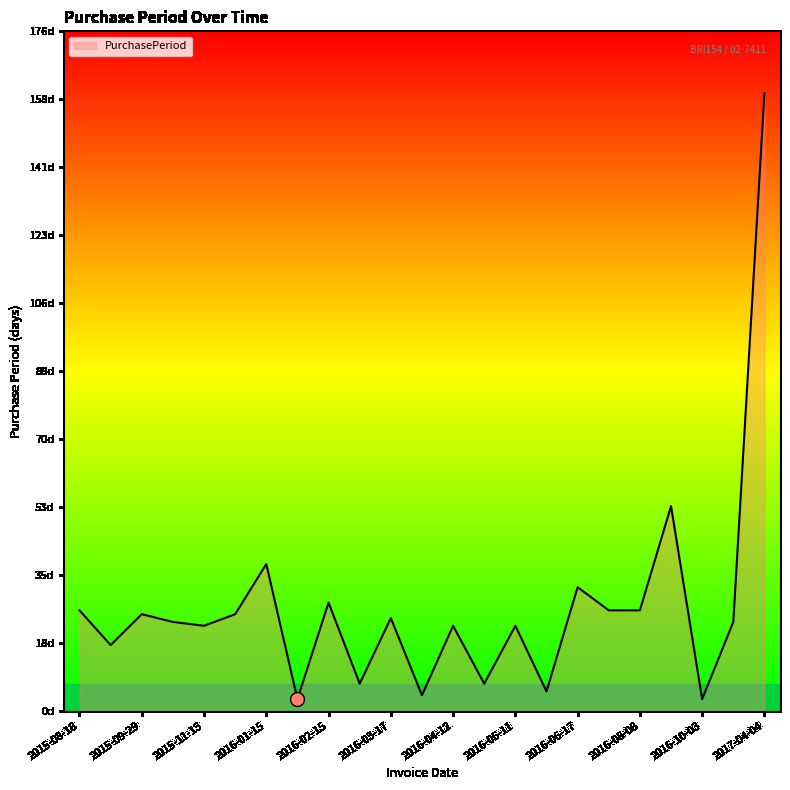

At which label does the data first exceed 23?

2015-08-18